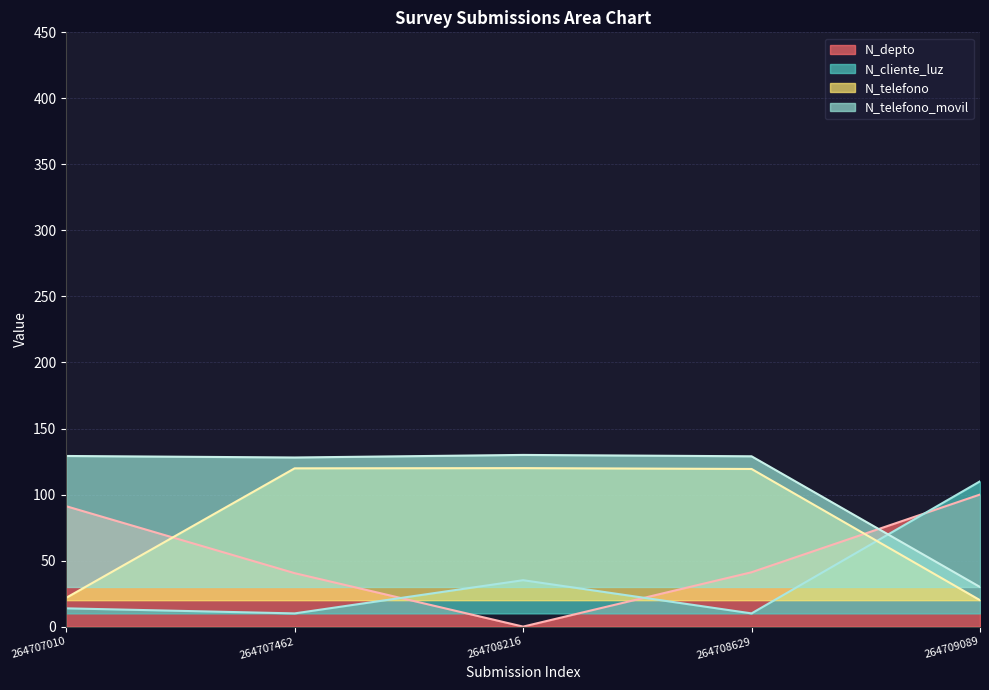

What is the sum of the N_telefono_movil values at 264707462 and 264709089?

158.1